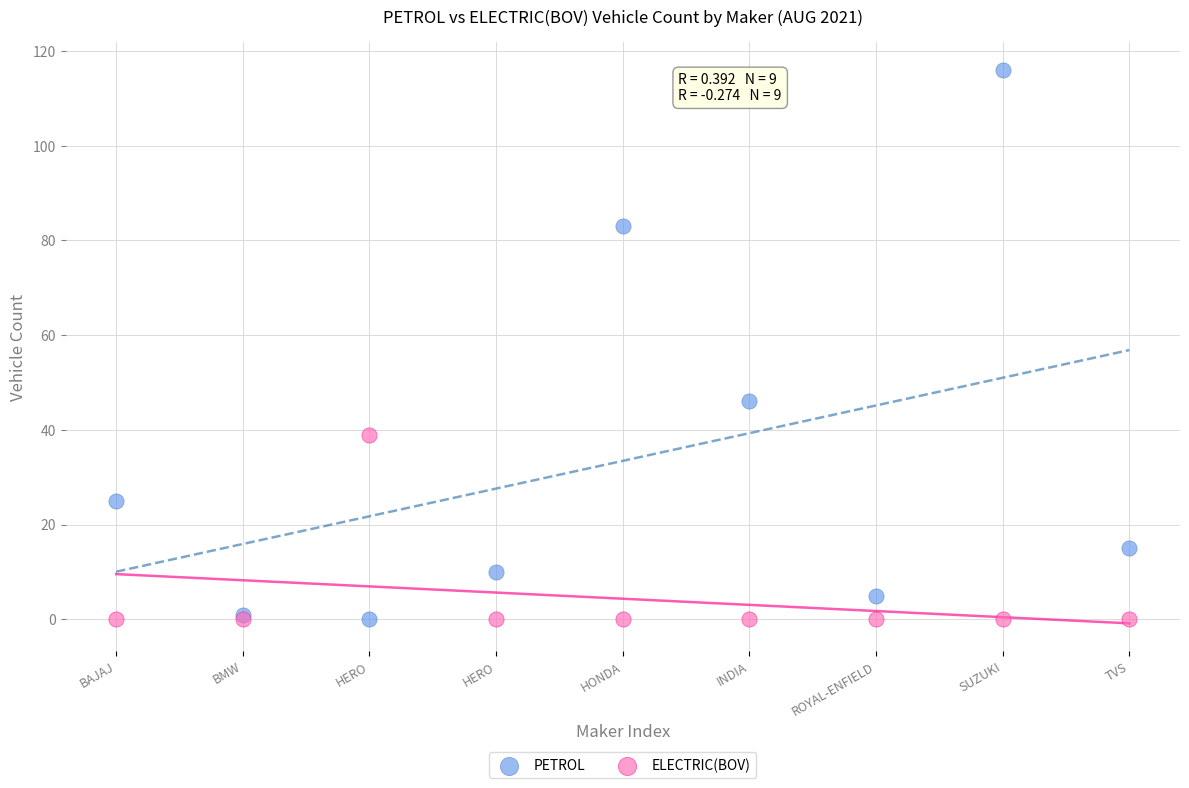

Which series reaches the maximum Y coordinate?

PETROL